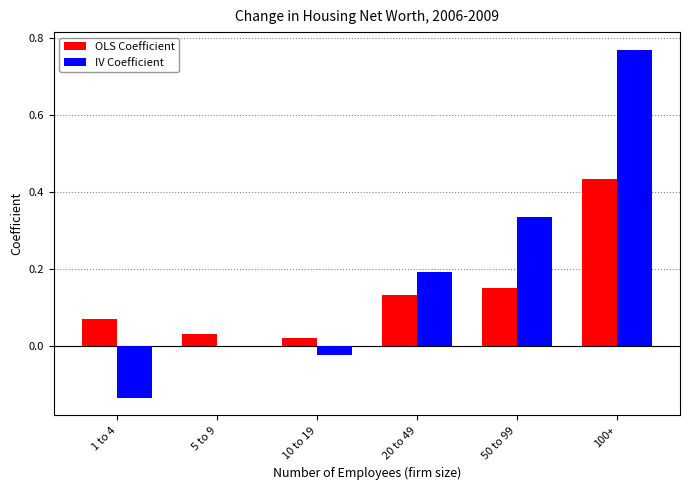

Which series changed the most between 10 to 19 and 50 to 99?

IV Coefficient